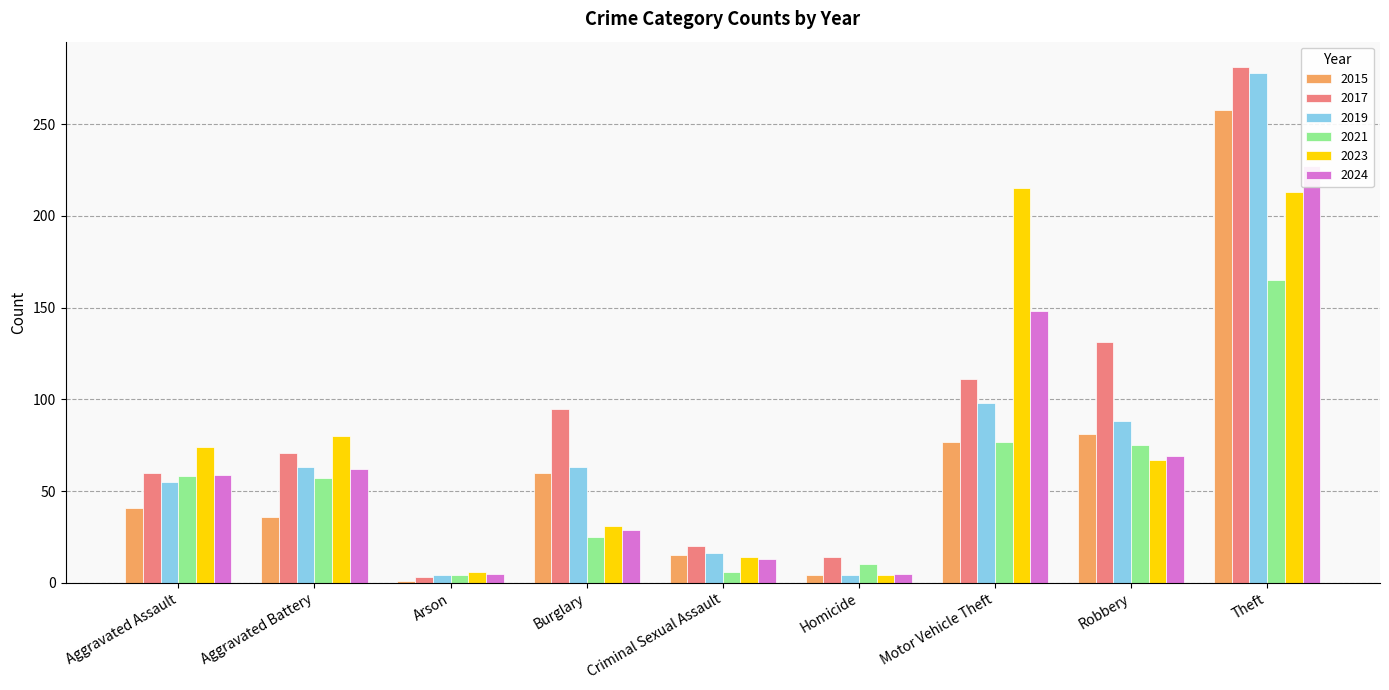

Which category has the highest value across all series?

Theft